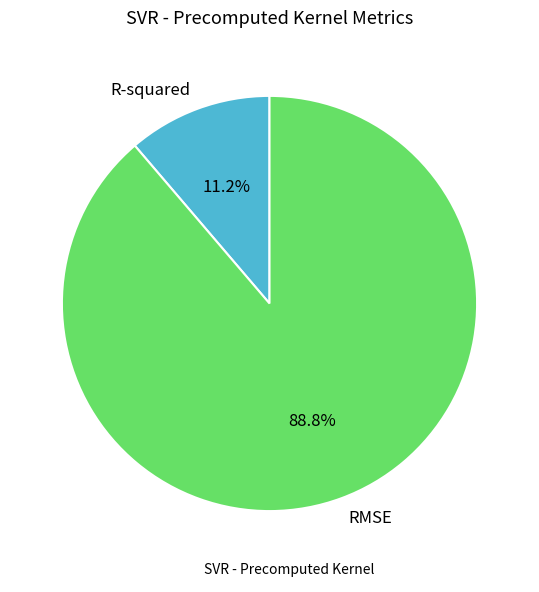

The R-squared slice represents 11% of the pie. True or false?

True